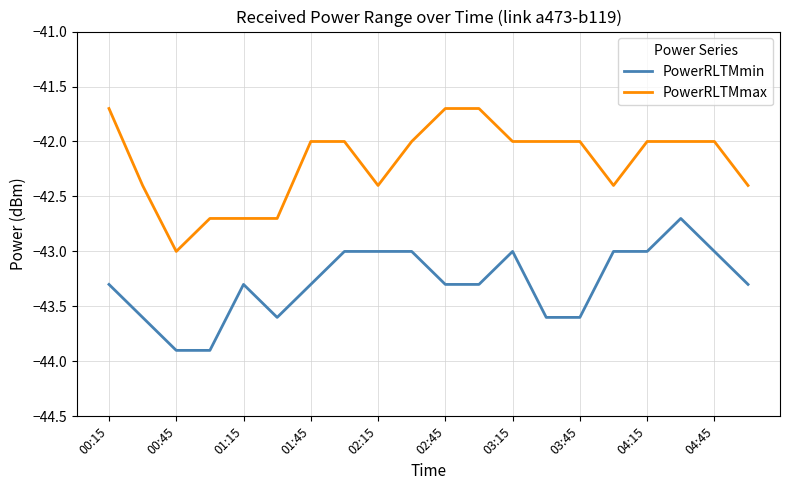

Rank the series by their average value, from lowest to highest.

PowerRLTMmin, PowerRLTMmax